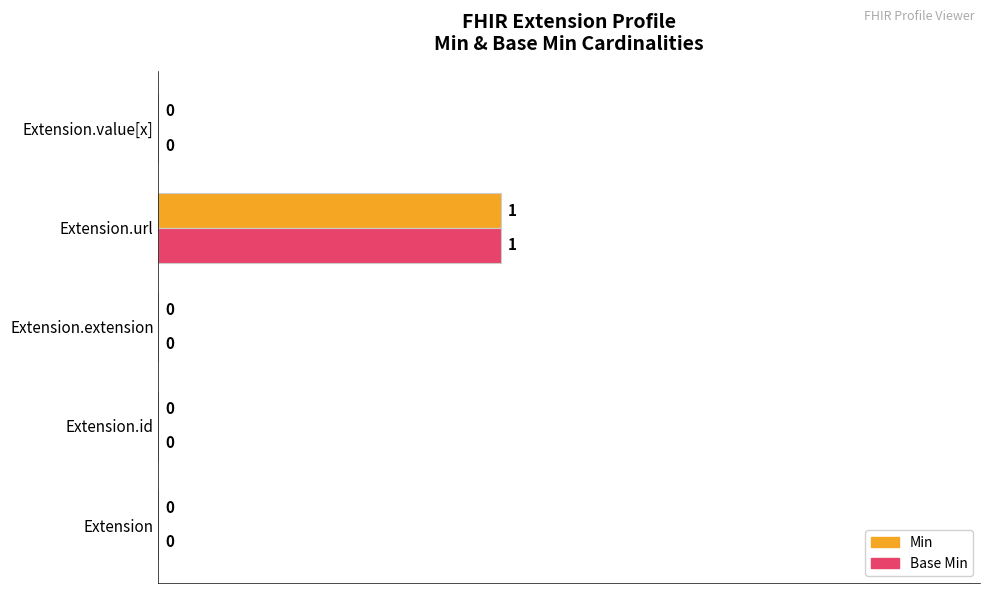

What is the average value of the Base Min series?

10